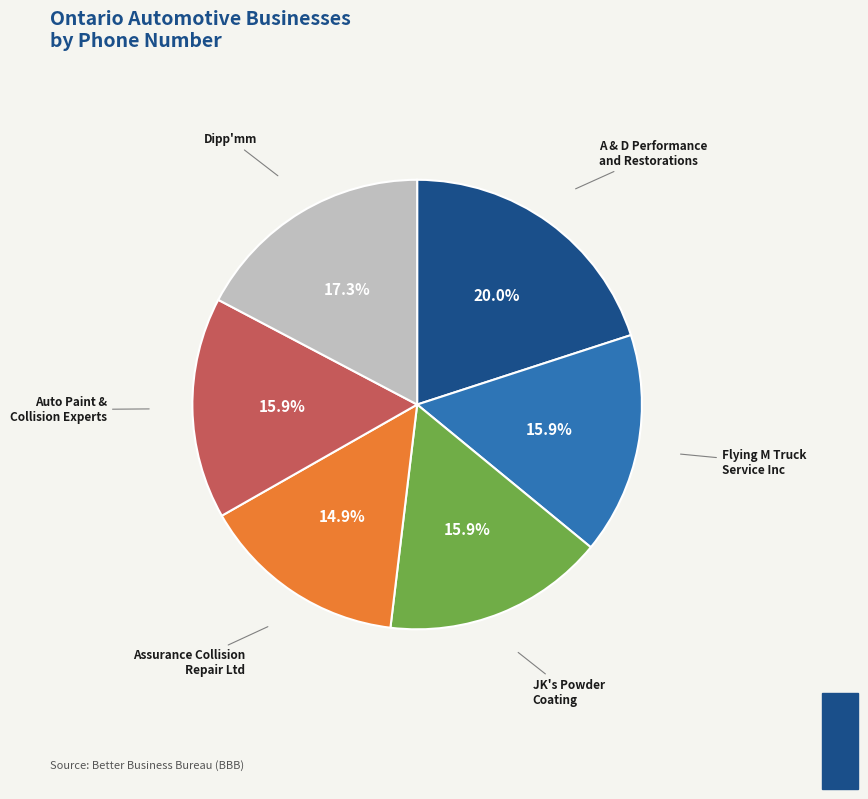

Does any single category account for the majority?

No